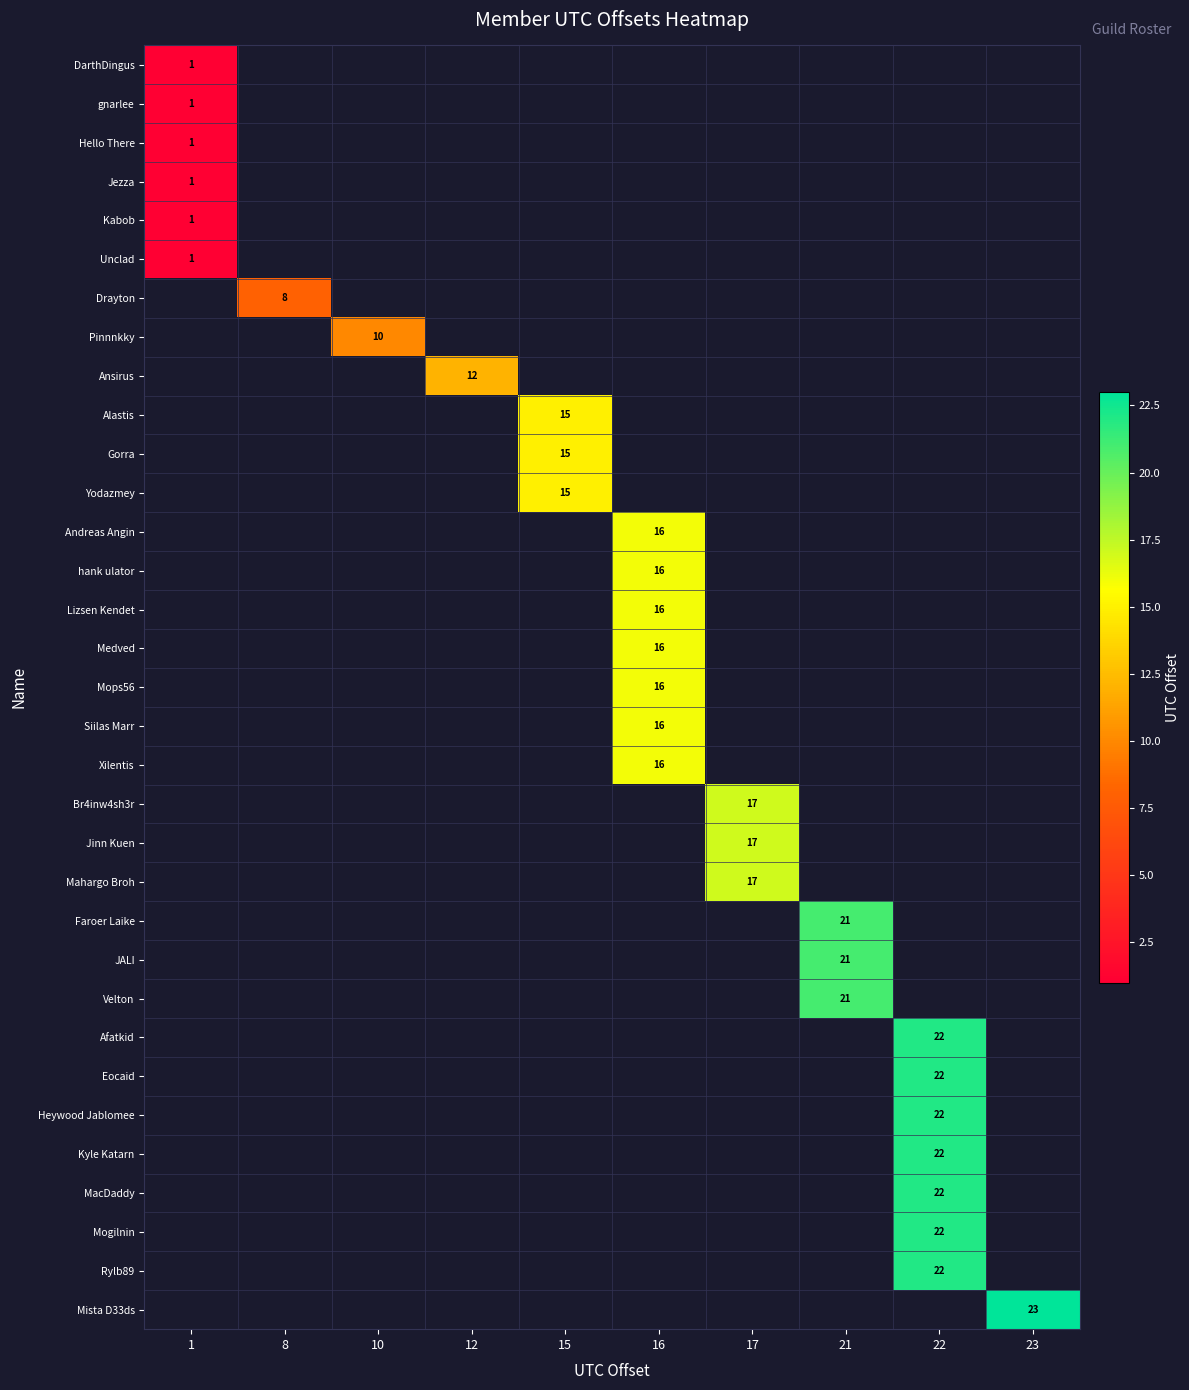

Count the number of categories in the chart.

10